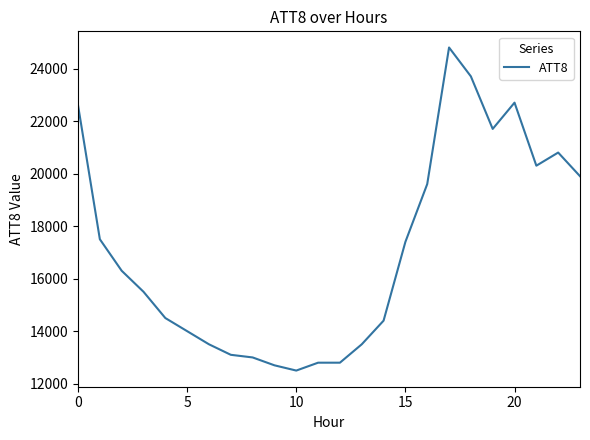

What is the difference between the maximum and minimum values?

12300